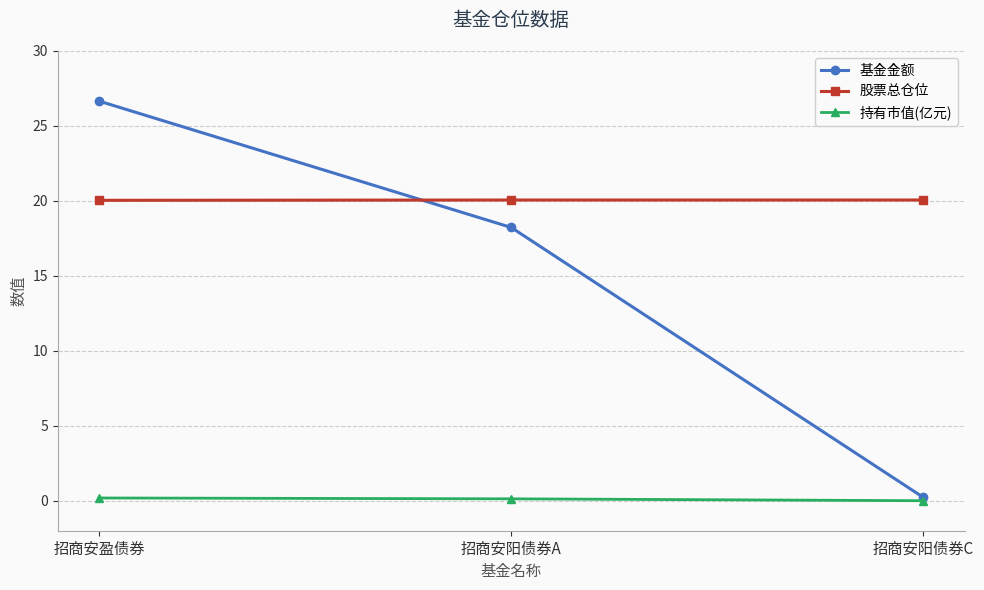

How many lines are shown in the chart?

3